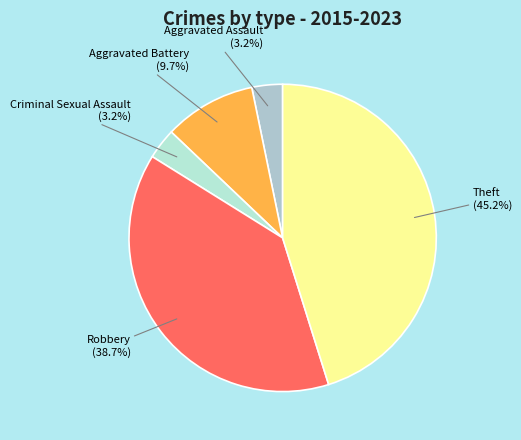

How much of the chart is everything except Criminal Sexual Assault?

96.8%